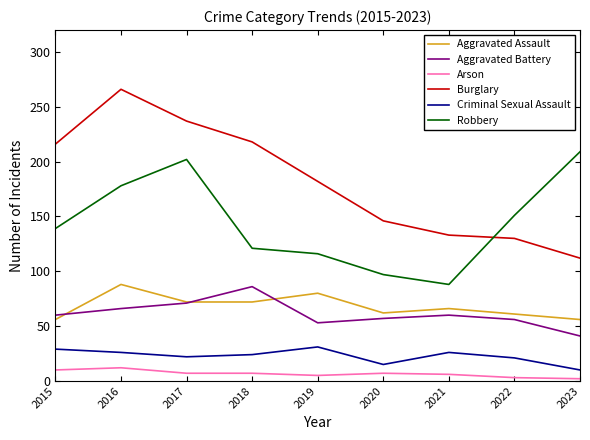

True or false: Aggravated Assault and Criminal Sexual Assault cross at least once.

False